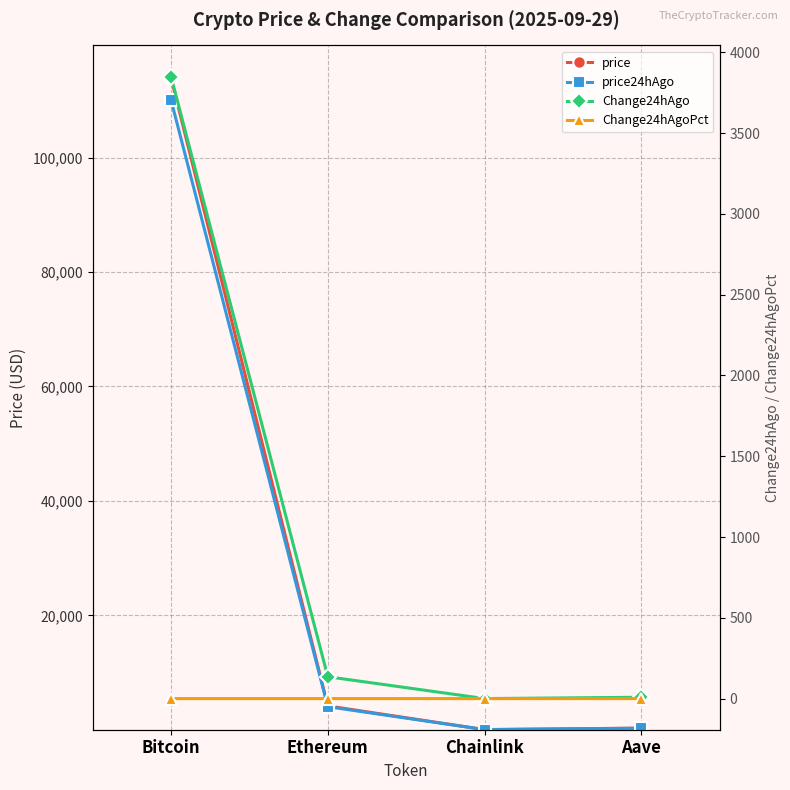

At which label is price closest to 56971?

Ethereum